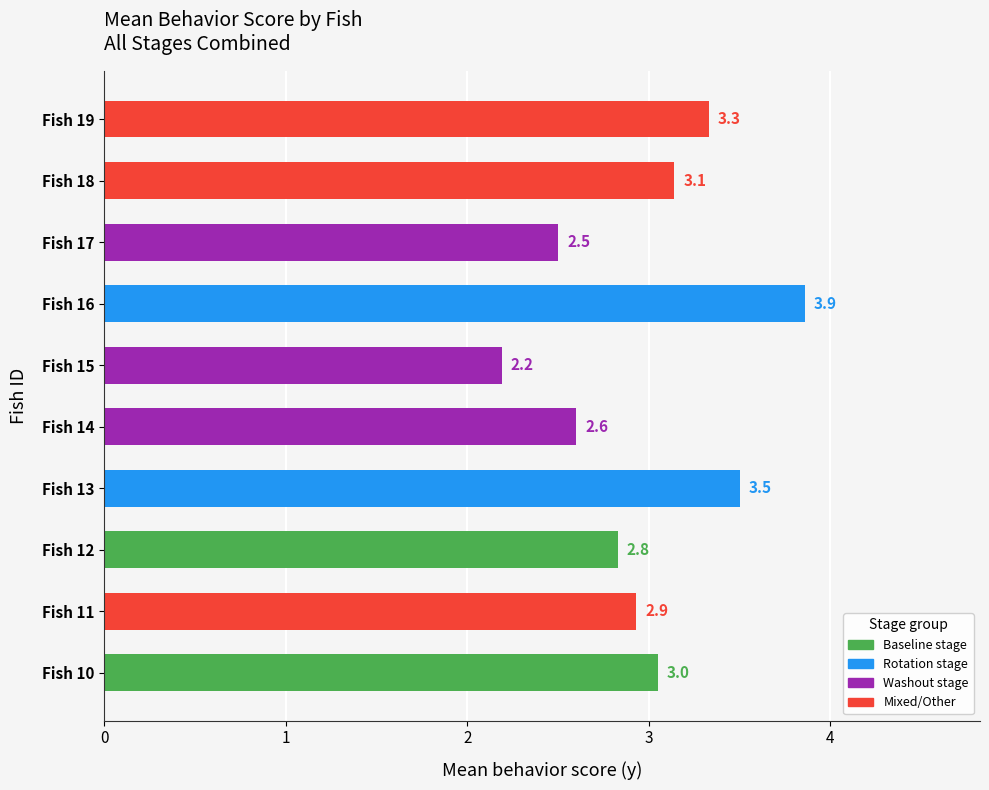

At which category does the chart reach its minimum across all series?

Fish 15